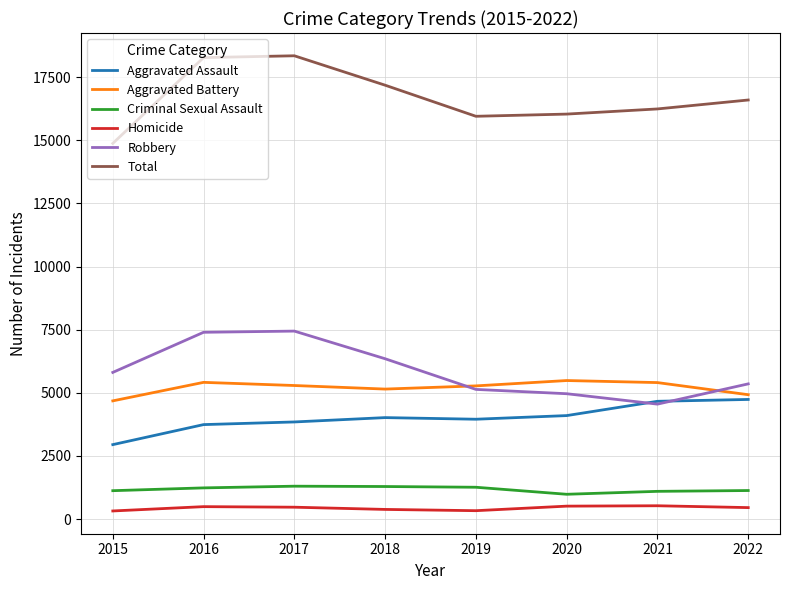

What is the difference between the maximum and second lowest values in the Aggravated Battery series?

561